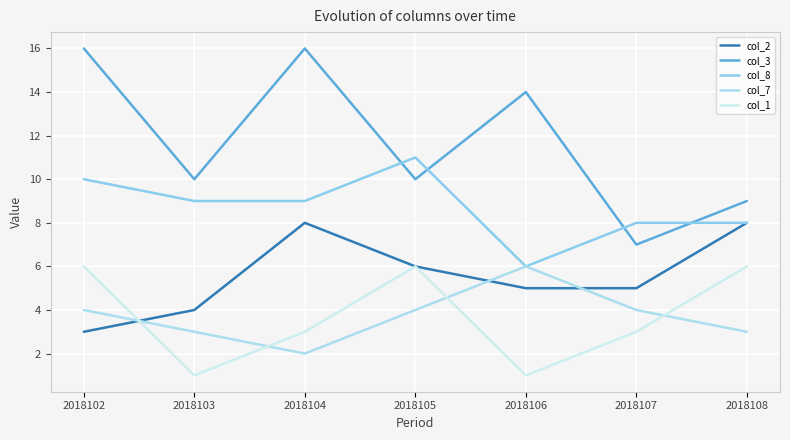

How many lines are shown in the chart?

5